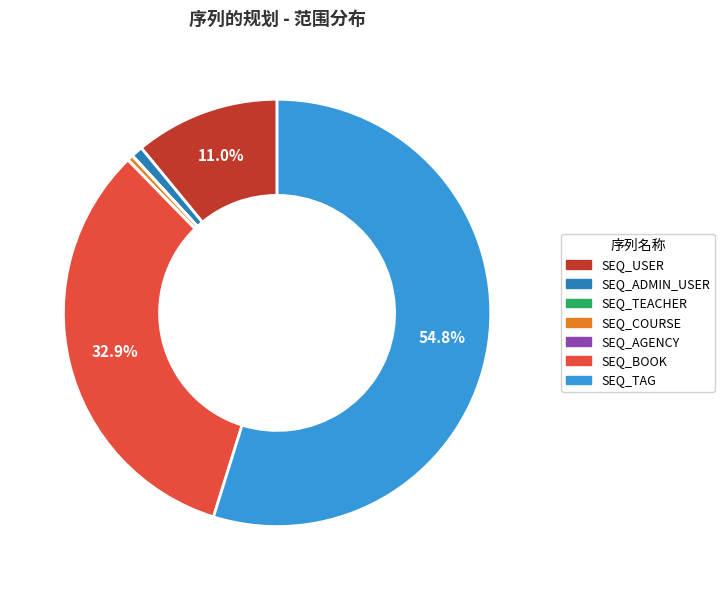

Which category accounts for the majority?

SEQ_TAG